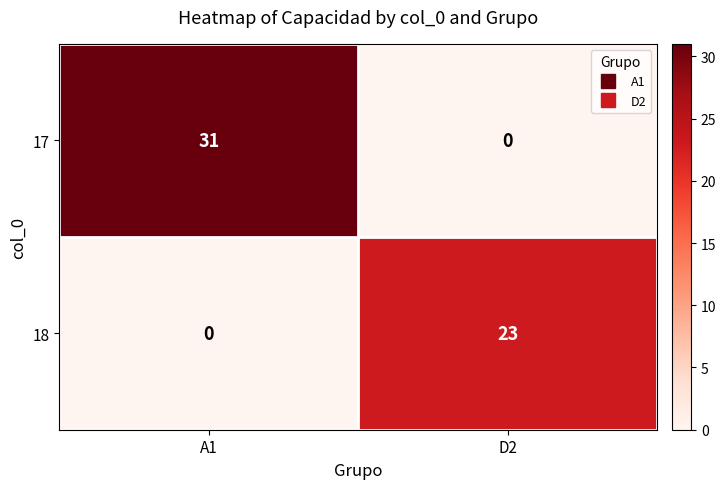

True or false: 18 has a value of 23 at D2.

True